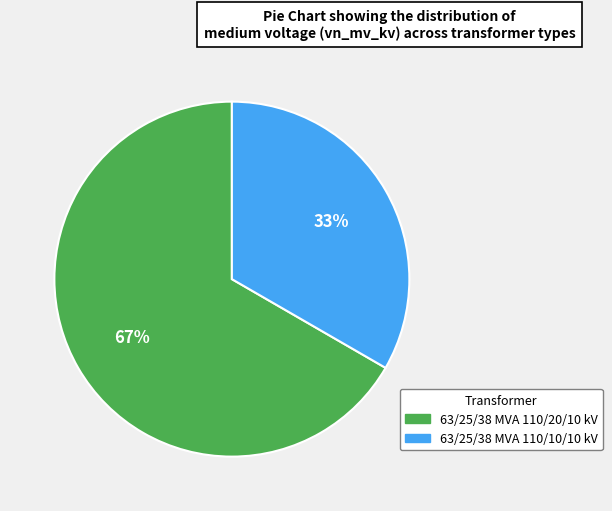

To the nearest percent, what is the combined percentage of 63/25/38 MVA 110/20/10 kV and 63/25/38 MVA 110/10/10 kV?

100%